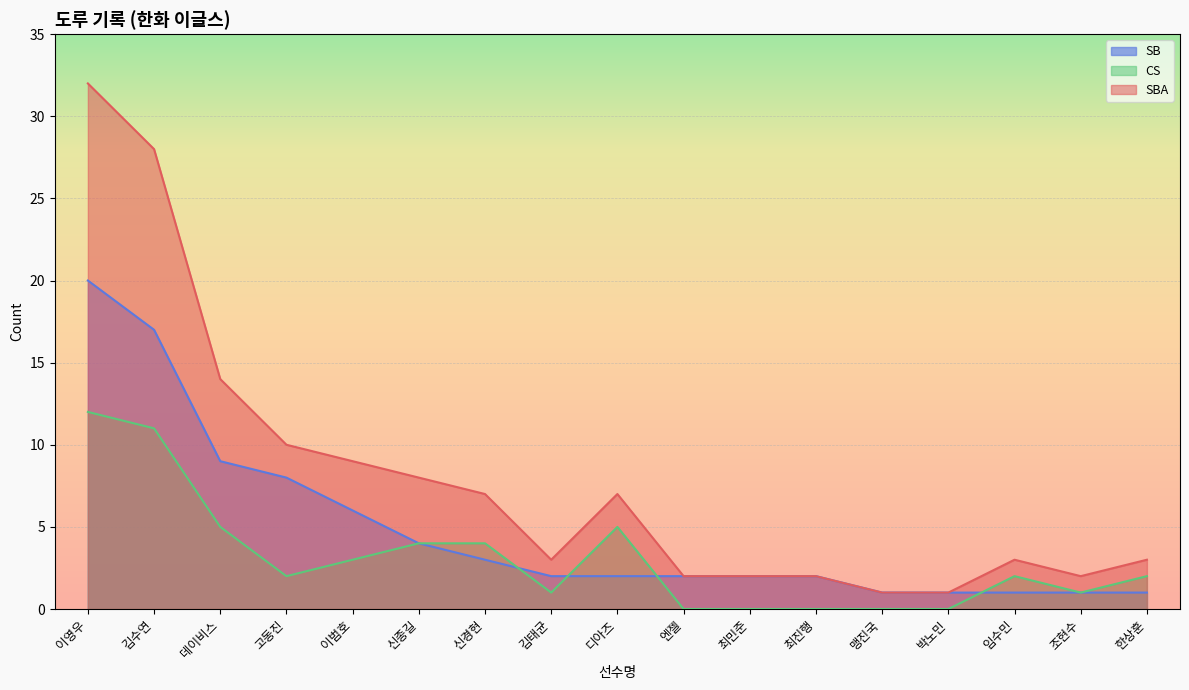

Which category has the highest value in the SBA series?

이영우